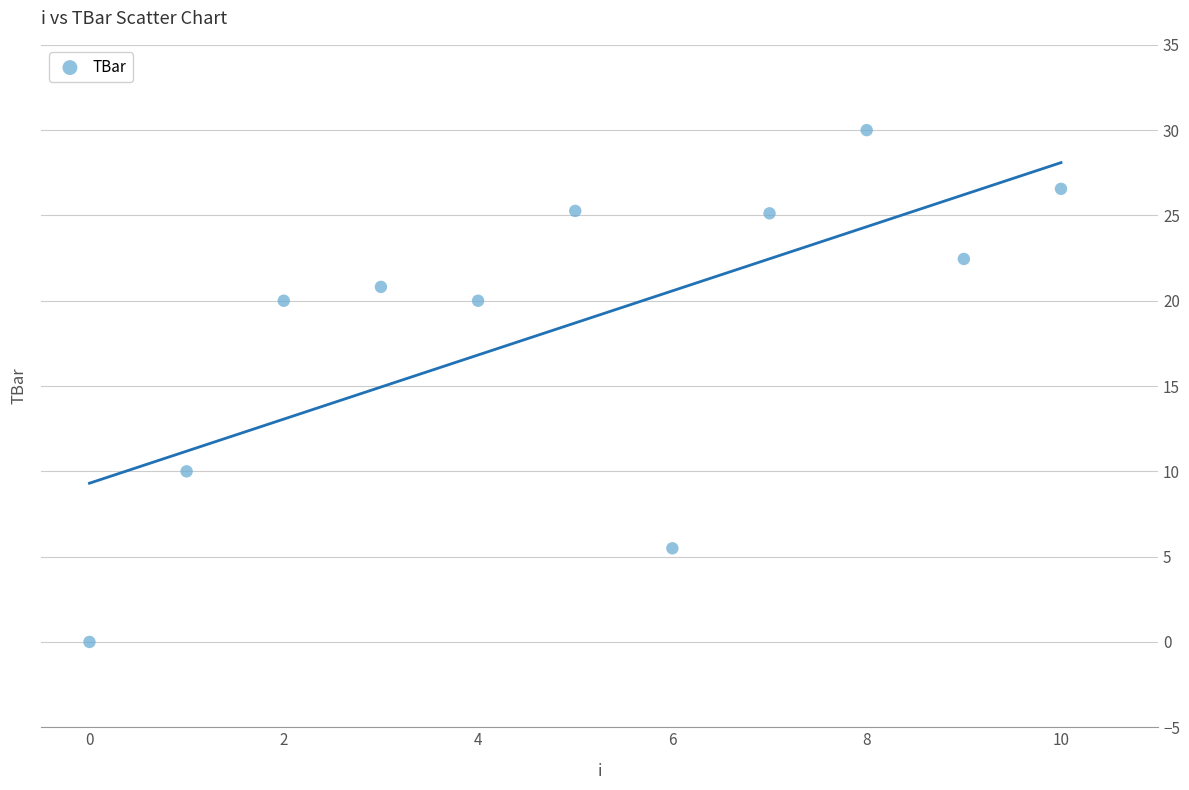

What is the range of Y values (max minus min)?

30.0